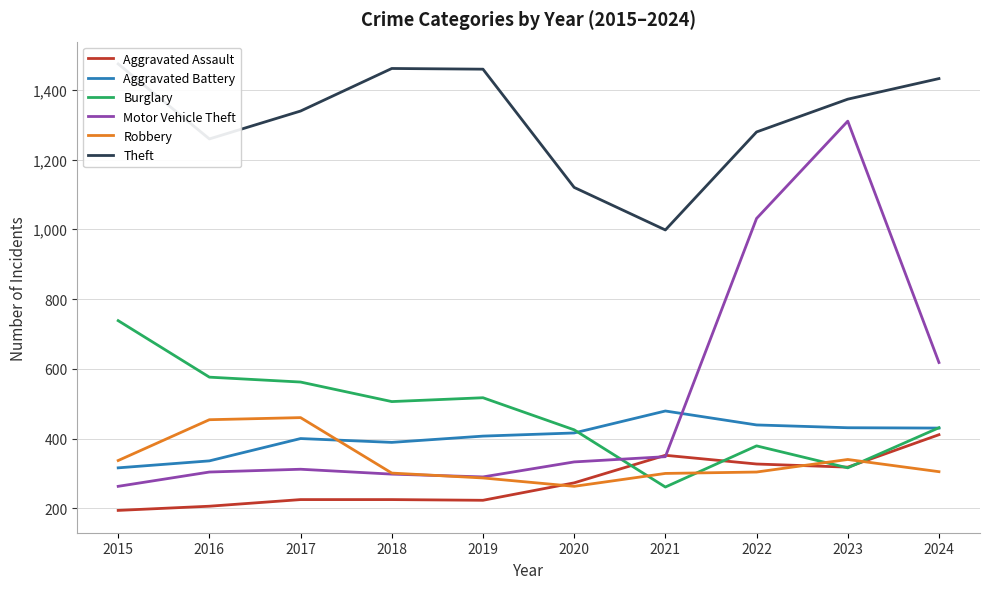

True or false: Robbery has a value of 301 at 2018.

True